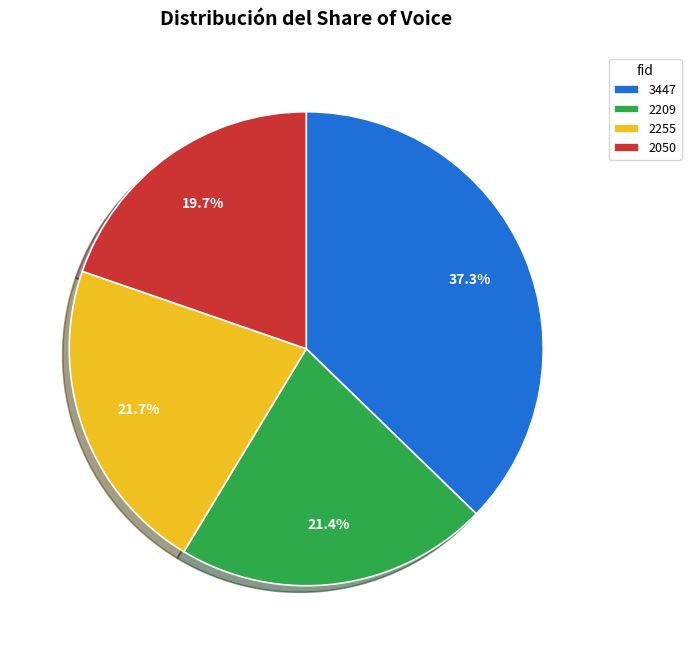

Is 2209 the majority of the pie?

No